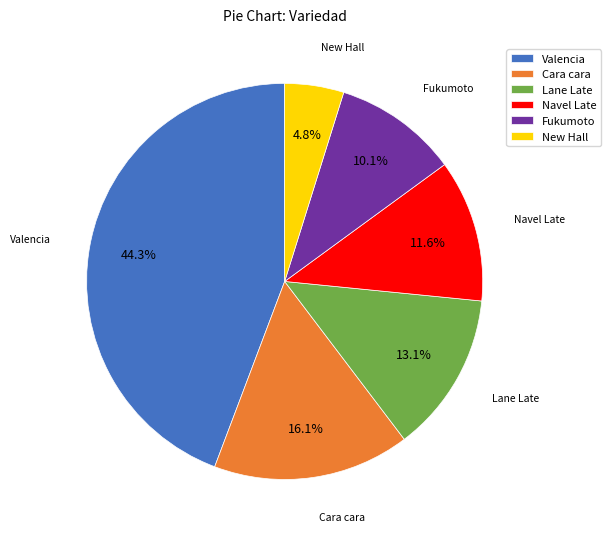

Is the sum of Navel Late and Cara cara greater than half?

No